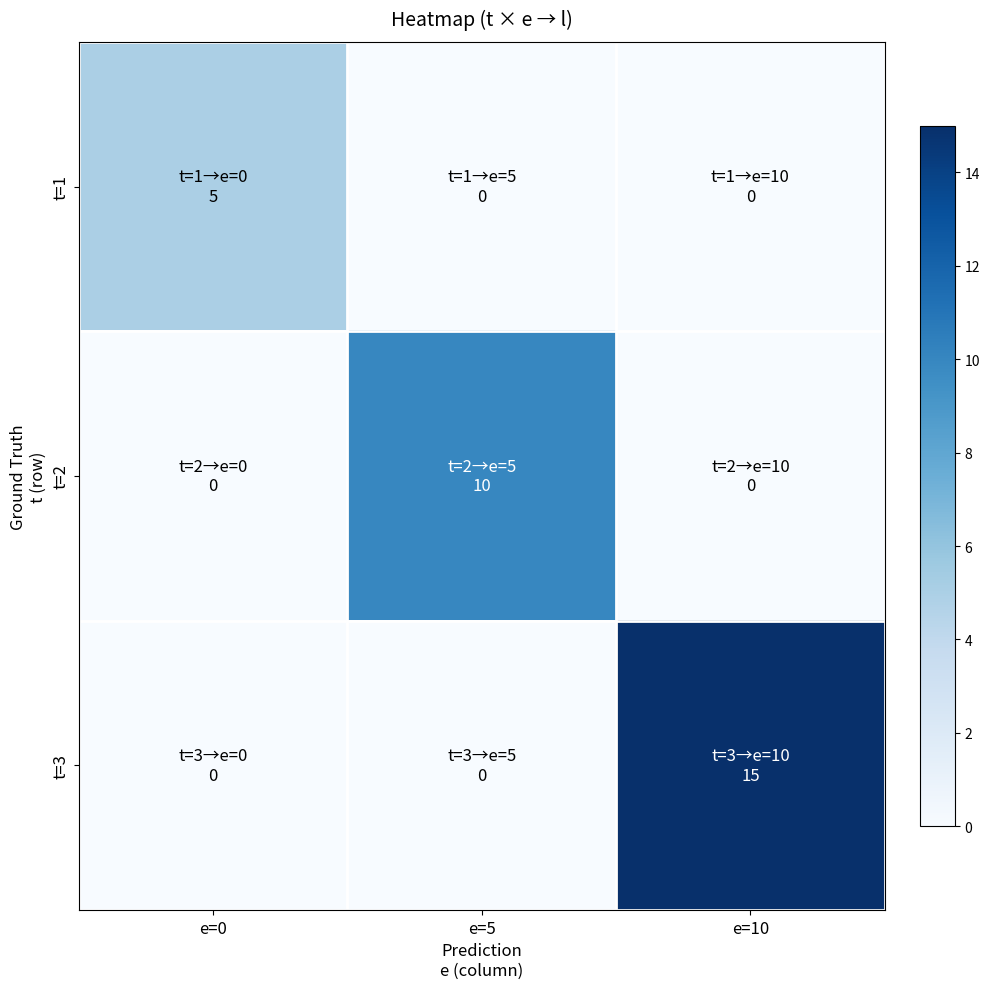

At which category is the sum across all series the highest?

e=10